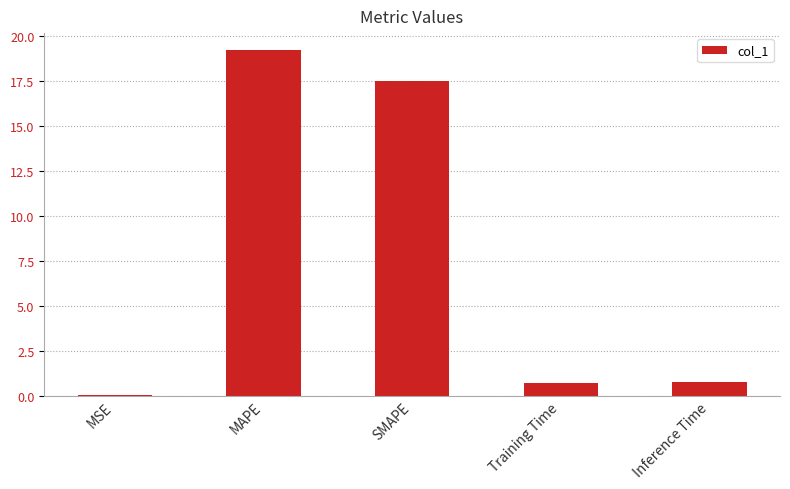

Is it true that the value at SMAPE is 17.5?

True